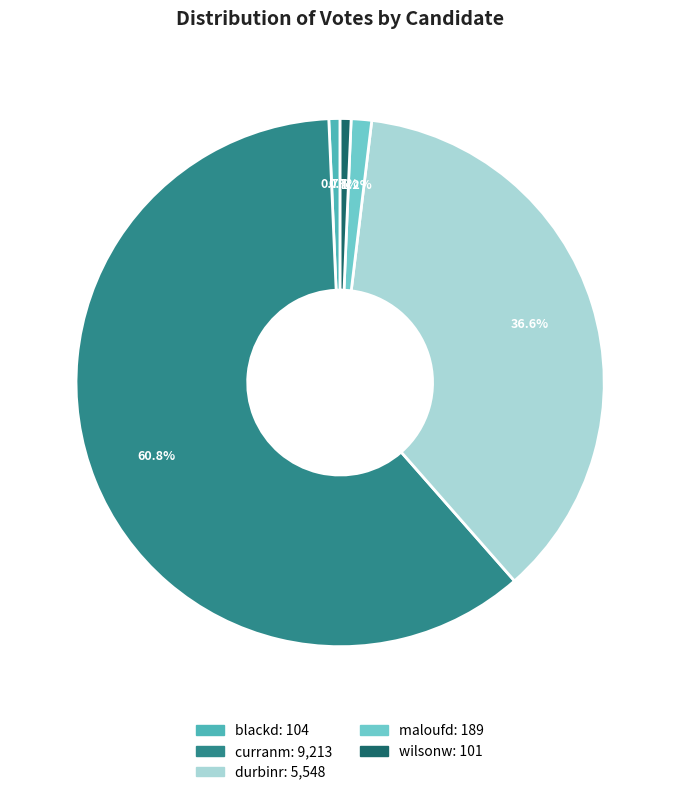

Does any single category account for the majority?

Yes